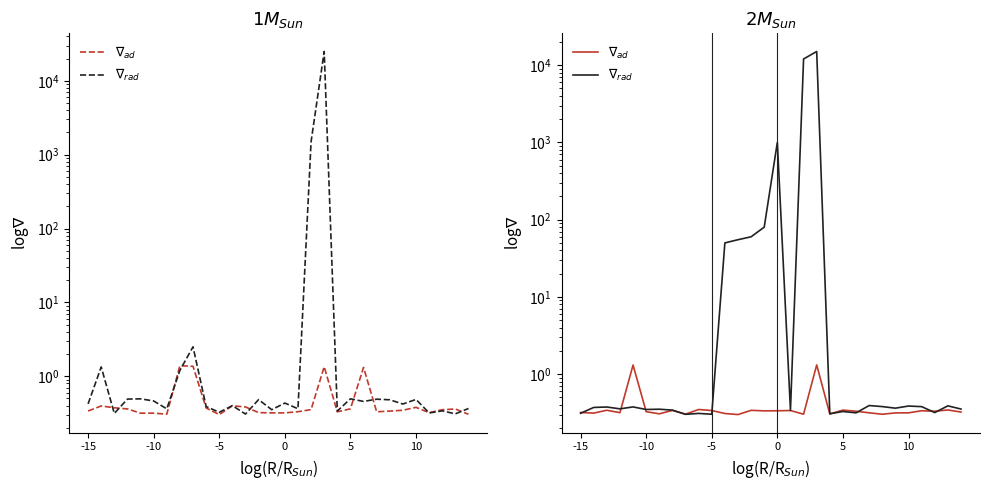

Where do $\nabla_{rad}$ and $\nabla_{ad}$ first cross each other?

-15 and -10